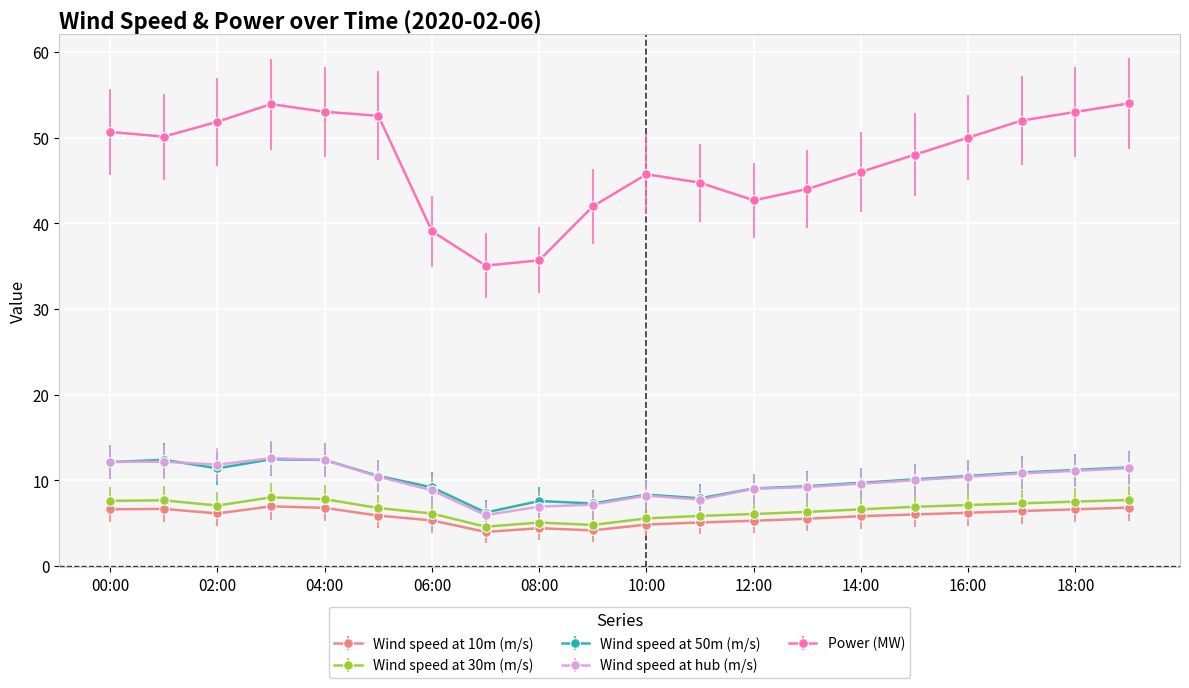

How many series are shown in this chart?

5